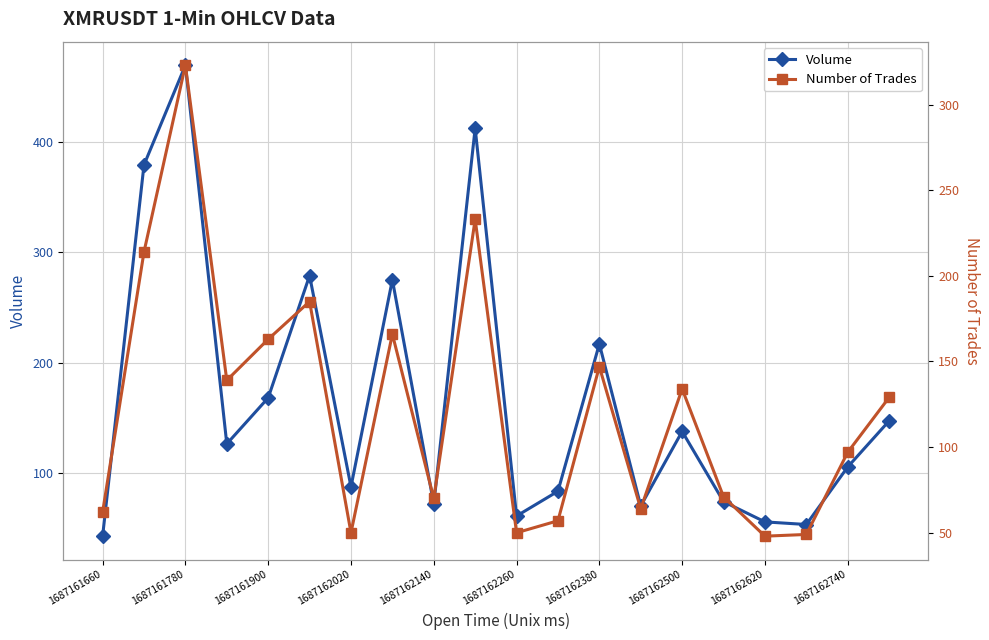

List the series in order of their peak value, highest first.

Volume, Number of Trades